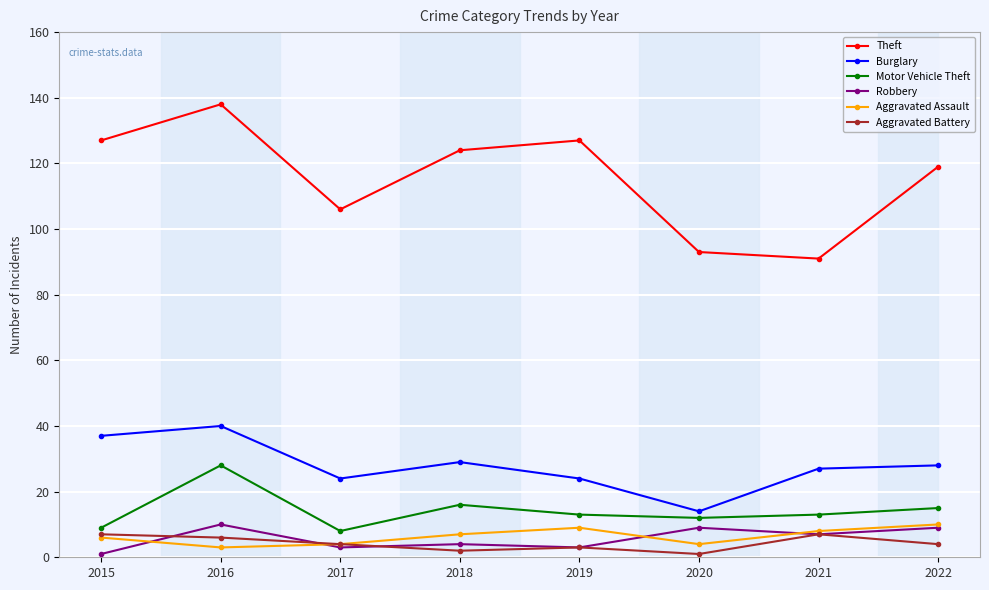

Is the value of Motor Vehicle Theft at 2017 greater than the value of Aggravated Assault at 2016?

Yes